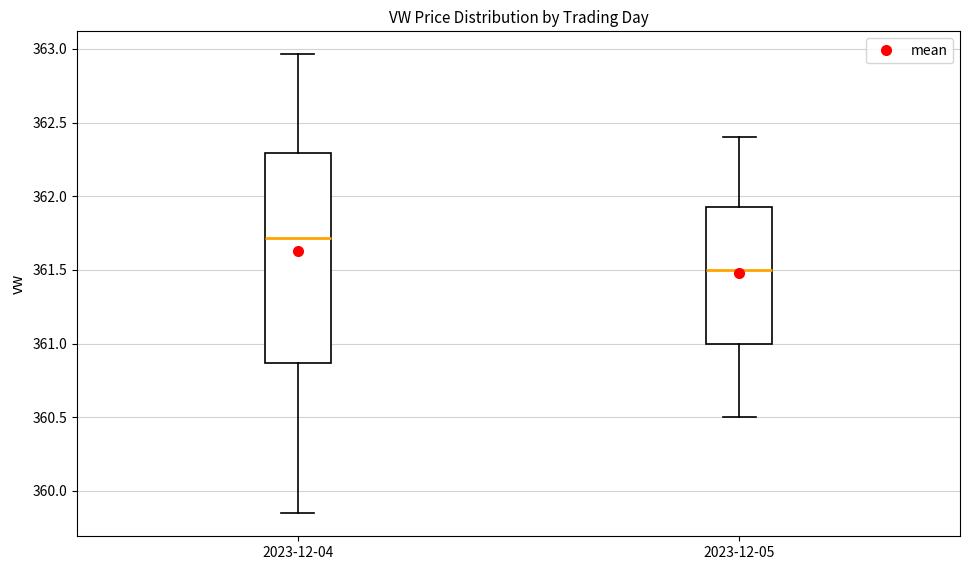

Where is the upper edge of the box for 2023-12-04 on the y-axis? The values are not printed on the chart, so give them approximately, as read against the axis.

362.30